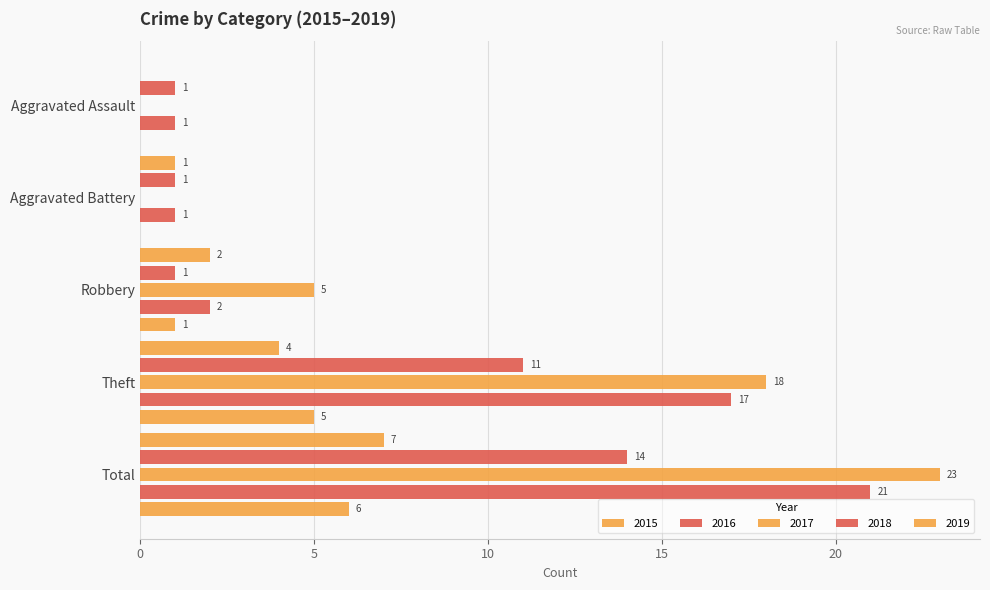

How many values in 2017 are above zero?

3